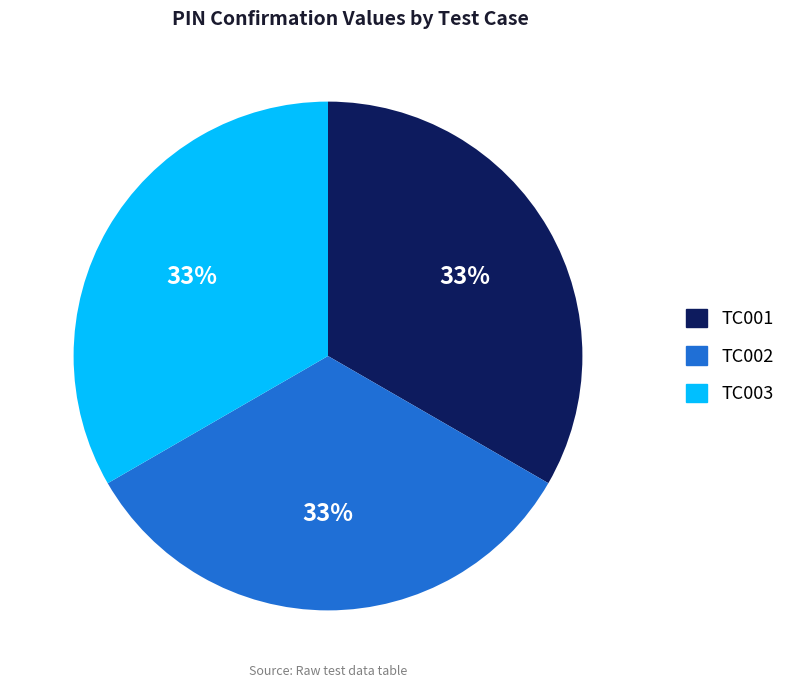

What percentage is the TC002 slice, to the nearest percent?

33%